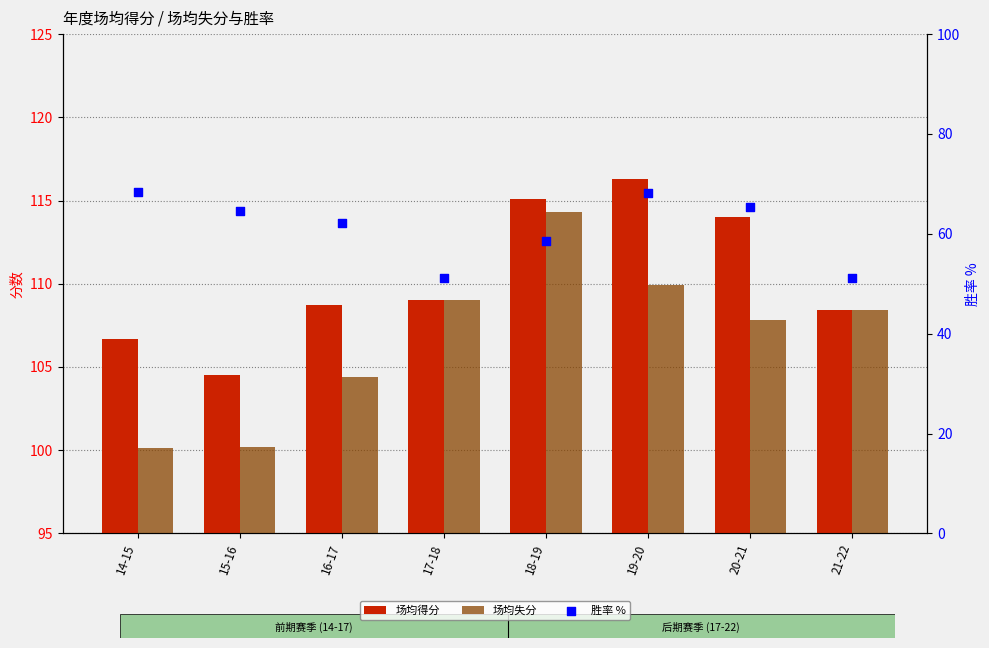

What is the total value across all series at 15-16?

269.3